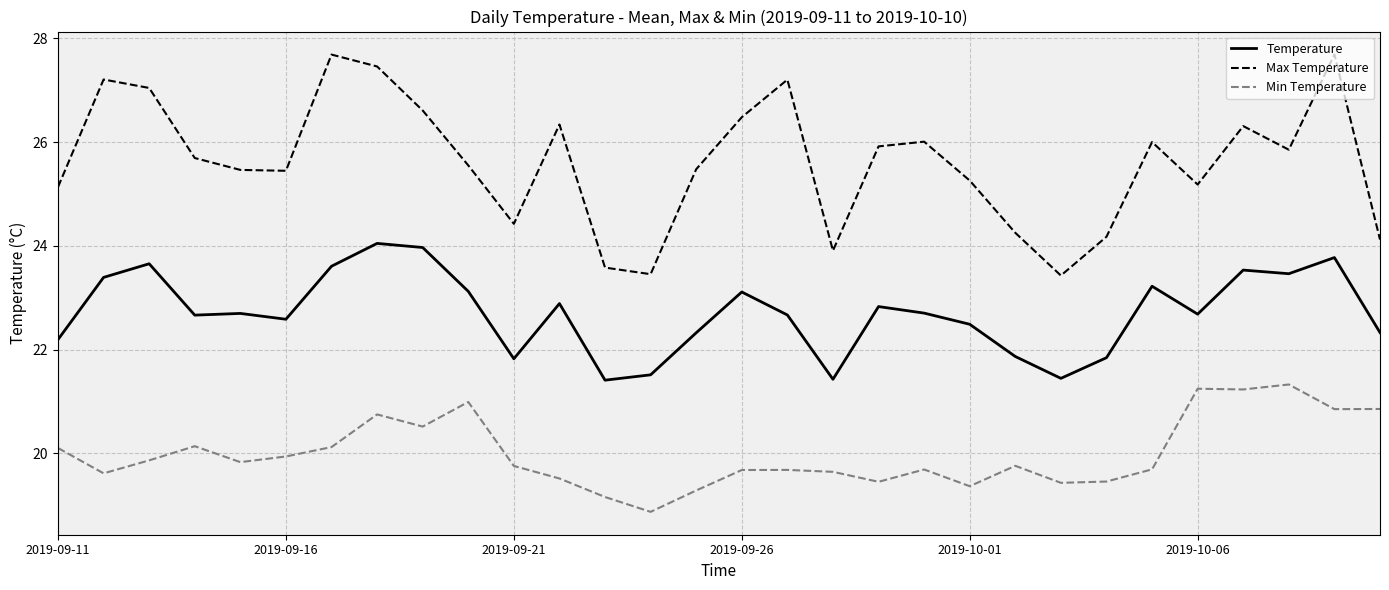

List the series in order of their peak value, lowest first.

Min Temperature, Temperature, Max Temperature